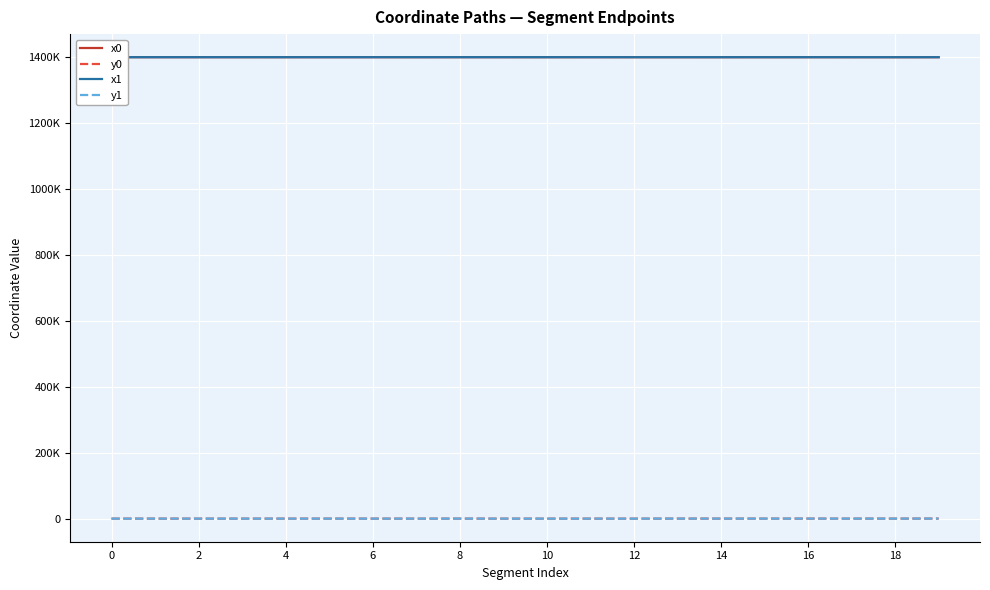

True or false: y1 and y0 intersect in this chart.

True